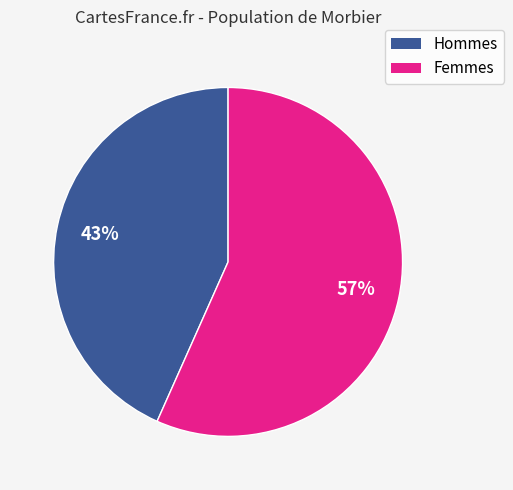

To the nearest percent, what is the average slice percentage?

50%